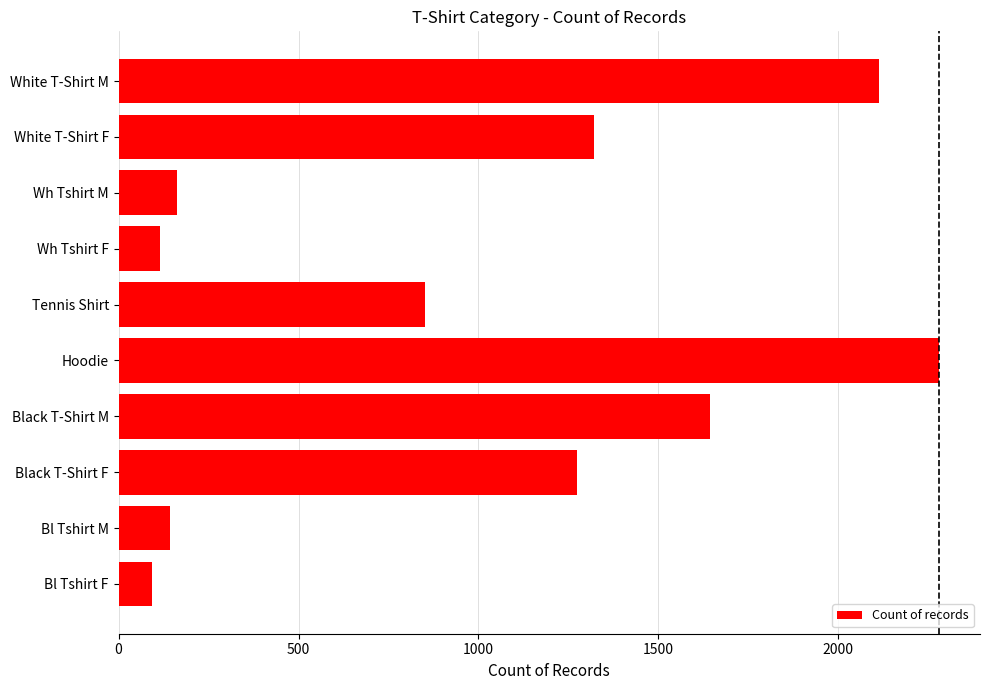

How many data points does each series have?

10